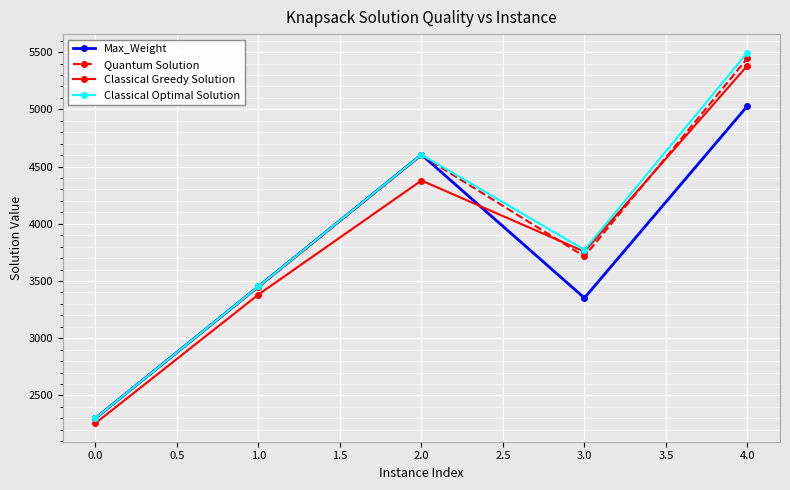

How many lines are shown in the chart?

4